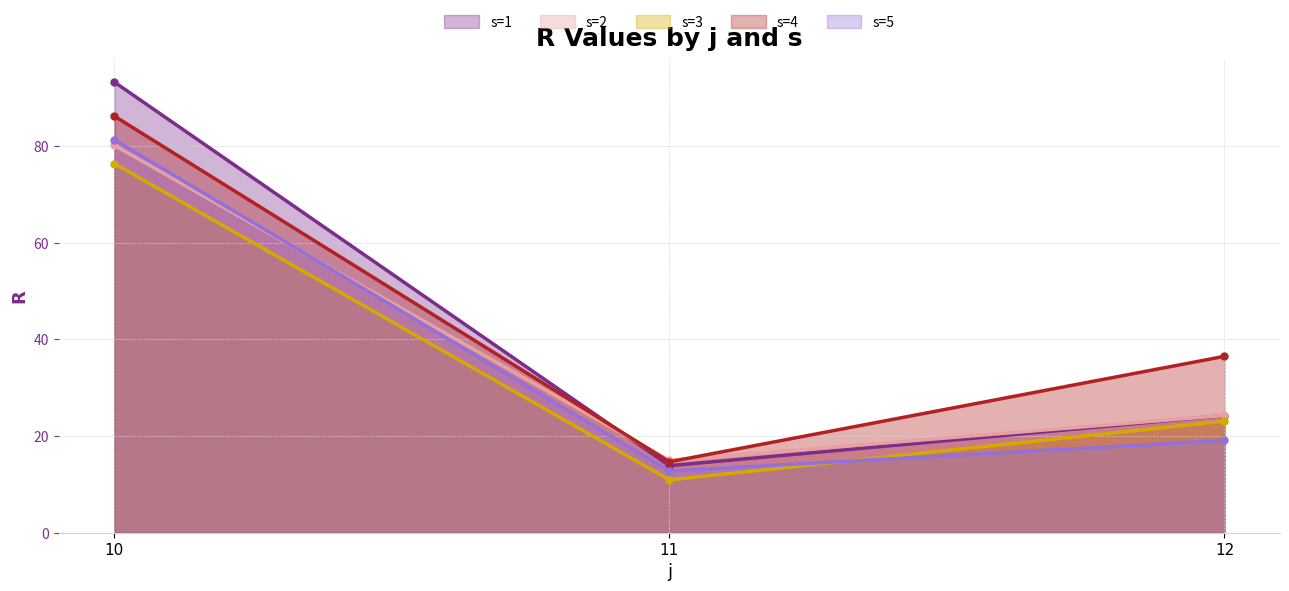

Is the value of s=2 at 11 greater than the value of s=1 at 11?

Yes